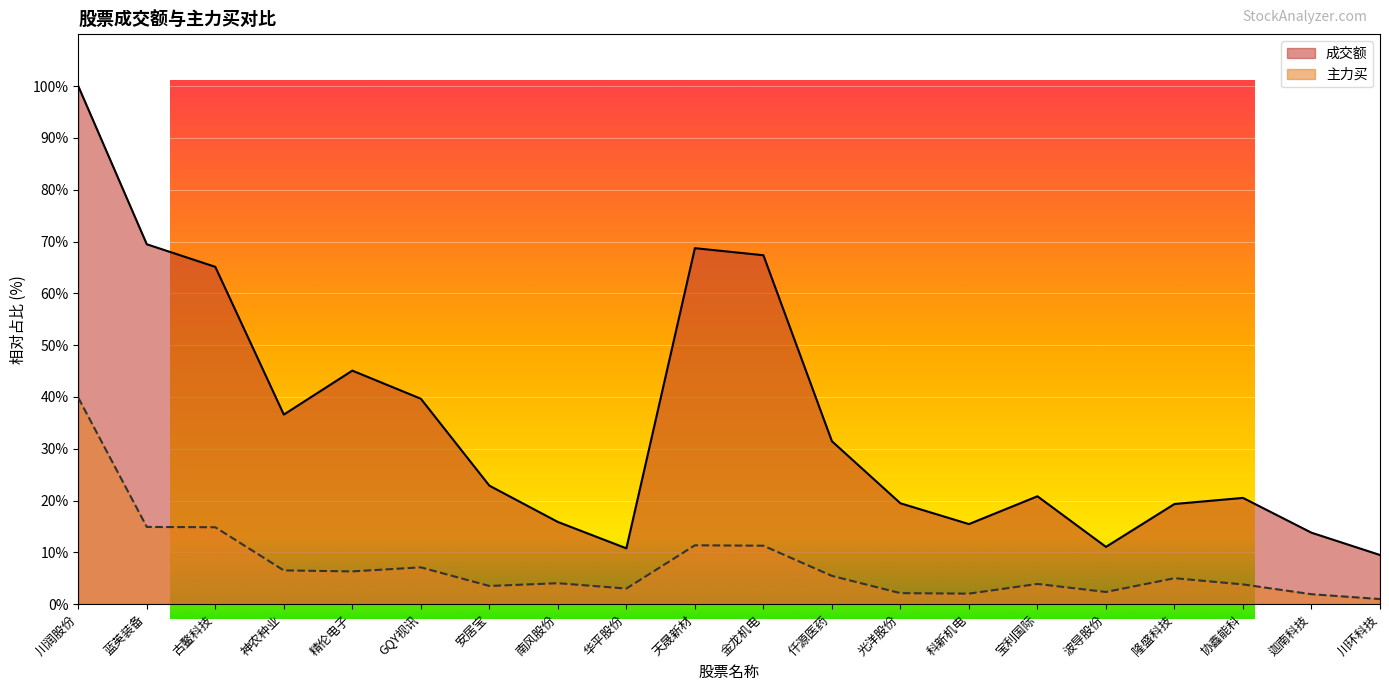

Reading right to left, list all the values displayed in this chart.

成交额: 川环科技=9.5	迦南科技=13.8	协鑫能科=20.5	隆盛科技=19.3	波导股份=11.1	宝利国际=20.8	科新机电=15.5	光洋股份=19.5	仟源医药=31.5	金龙机电=67.4	天晟新材=68.7	华平股份=10.8	南风股份=15.9	安居宝=22.9	GQY视讯=39.7	精伦电子=45.1	神农种业=36.6	古鳌科技=65.1	蓝英装备=69.5	川润股份=100.0
主力买: 川环科技=1.0	迦南科技=1.9	协鑫能科=3.8	隆盛科技=5.0	波导股份=2.3	宝利国际=3.9	科新机电=2.0	光洋股份=2.1	仟源医药=5.5	金龙机电=11.3	天晟新材=11.4	华平股份=3.0	南风股份=4.0	安居宝=3.5	GQY视讯=7.1	精伦电子=6.3	神农种业=6.5	古鳌科技=14.8	蓝英装备=14.9	川润股份=39.8